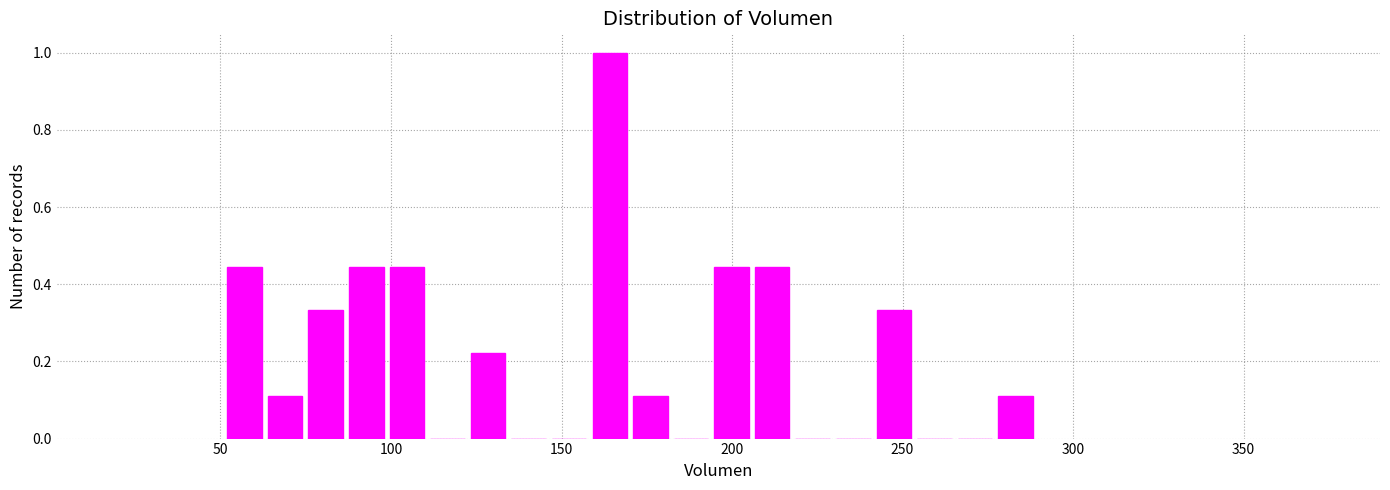

Around what value on the x-axis is the tallest bar? Give the approximate position of its centre, as read against the axis.

165